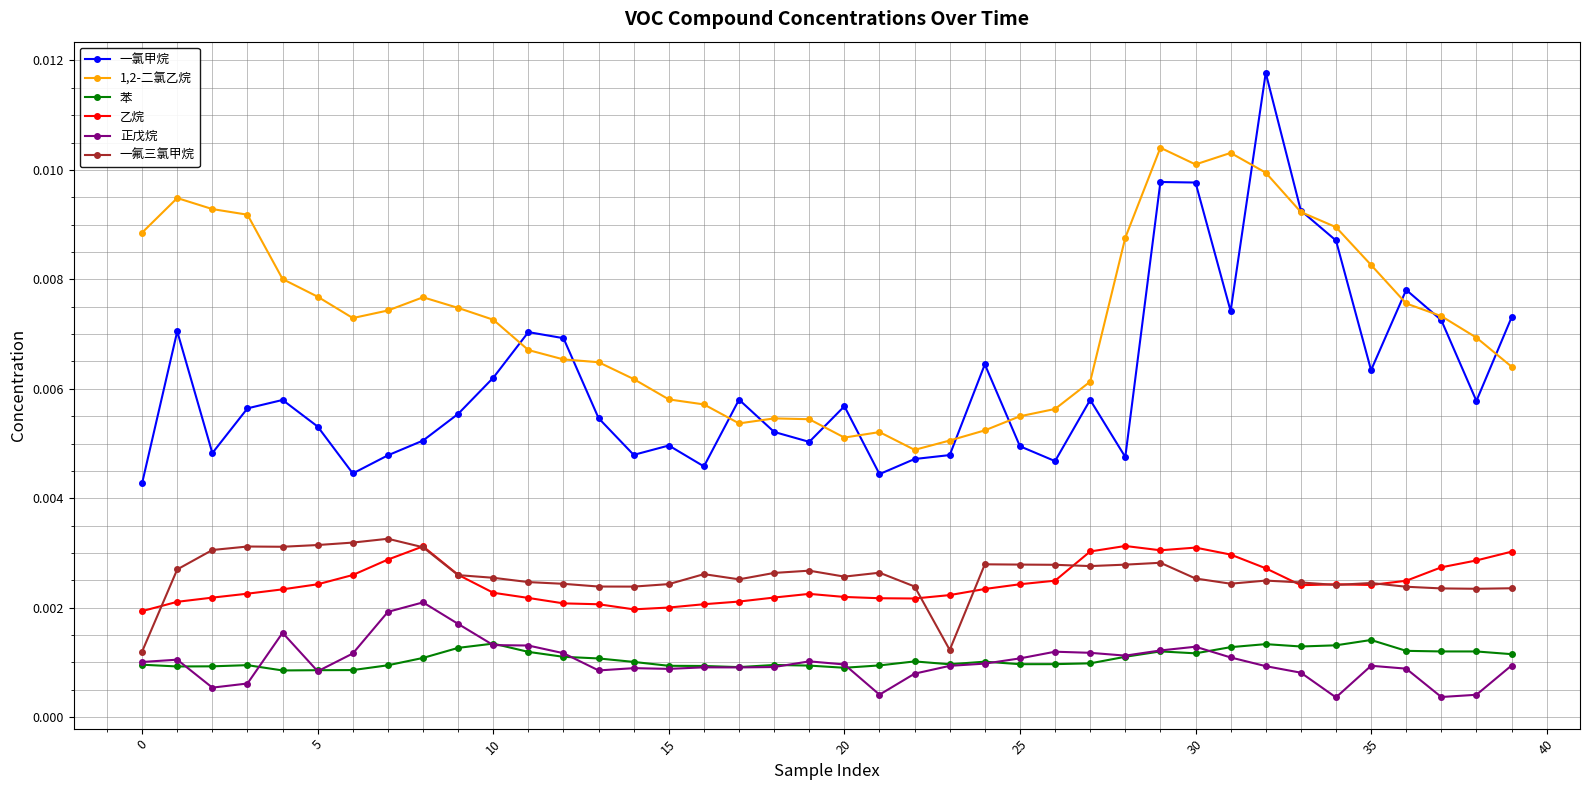

What are all the series names shown in the legend?

一氯甲烷, 1,2-二氯乙烷, 苯, 乙烷, 正戊烷, 一氟三氯甲烷